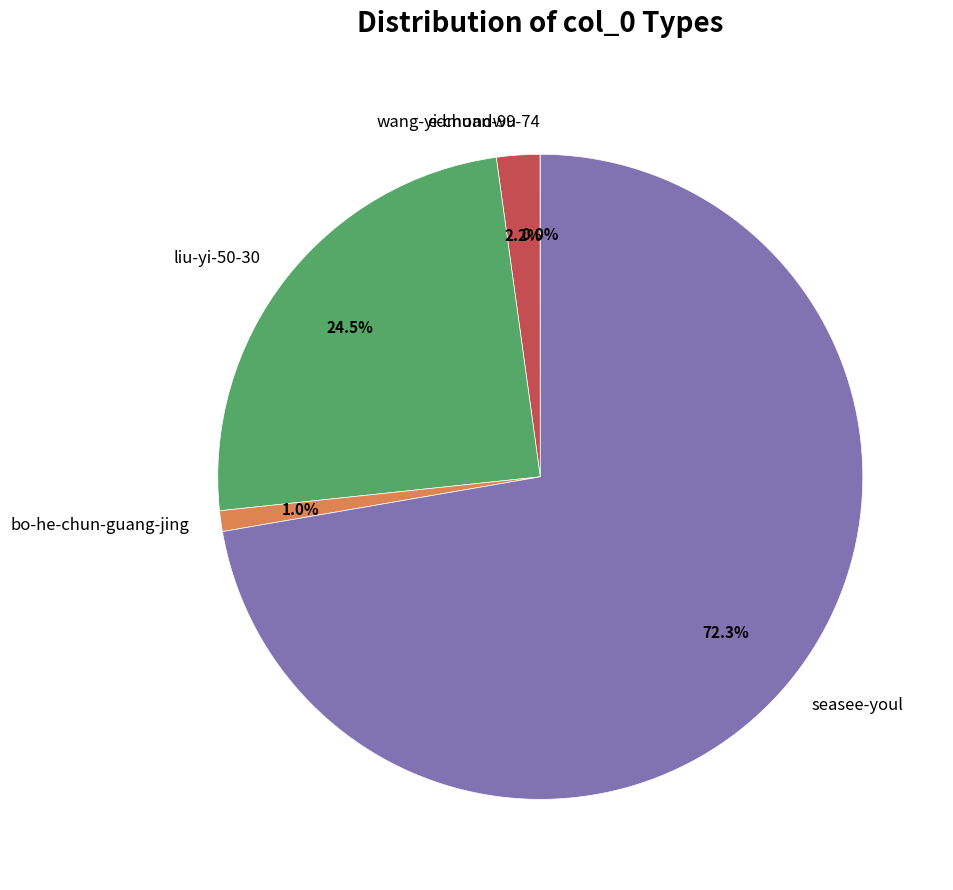

What percentage is the seasee-youl slice, to the nearest percent?

72%